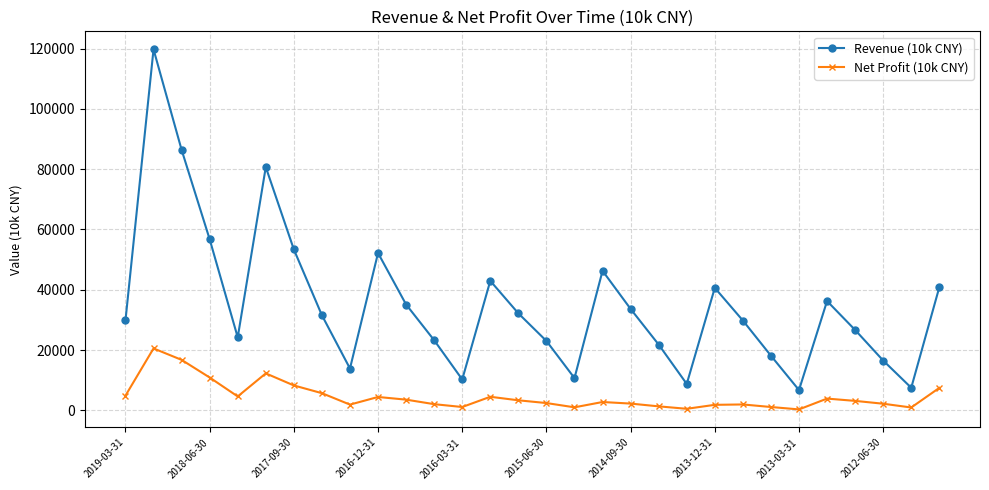

Which series has the largest range (max minus min)?

Revenue (10k CNY)